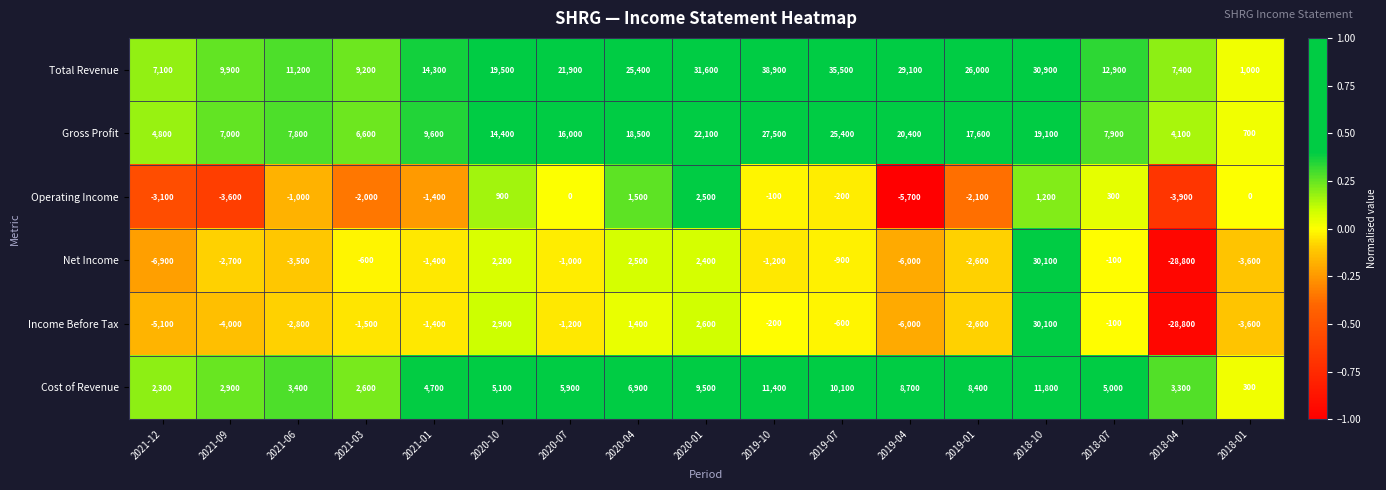

Read the Gross Profit value at 2020-01, to the nearest 100.

22100